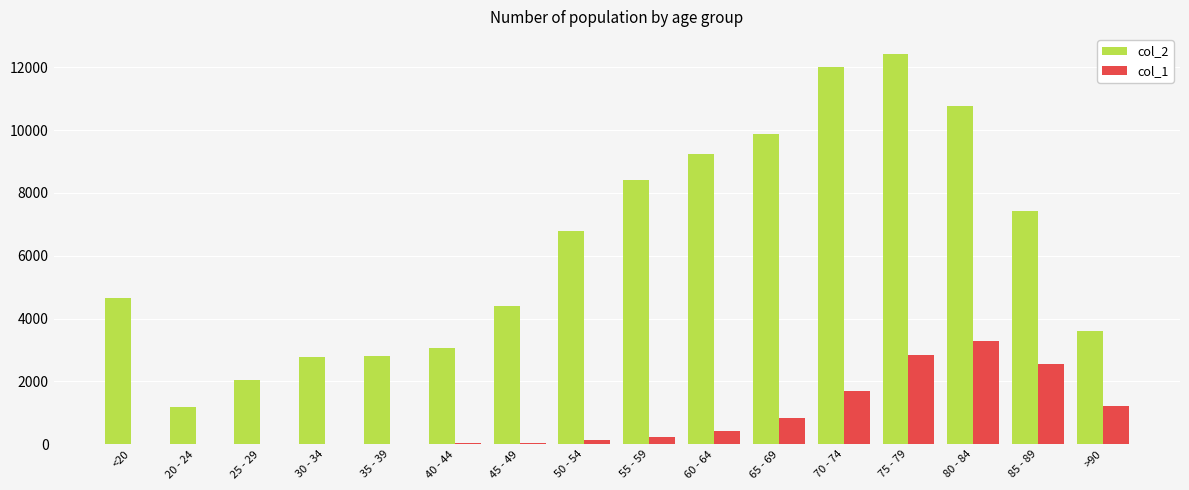

Which label corresponds to the largest value in the chart?

75 - 79